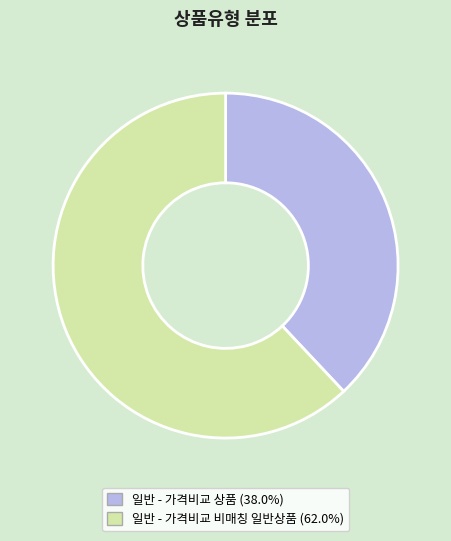

Which has a higher value, 일반 - 가격비교 비매칭 일반상품 or 일반 - 가격비교 상품?

일반 - 가격비교 비매칭 일반상품